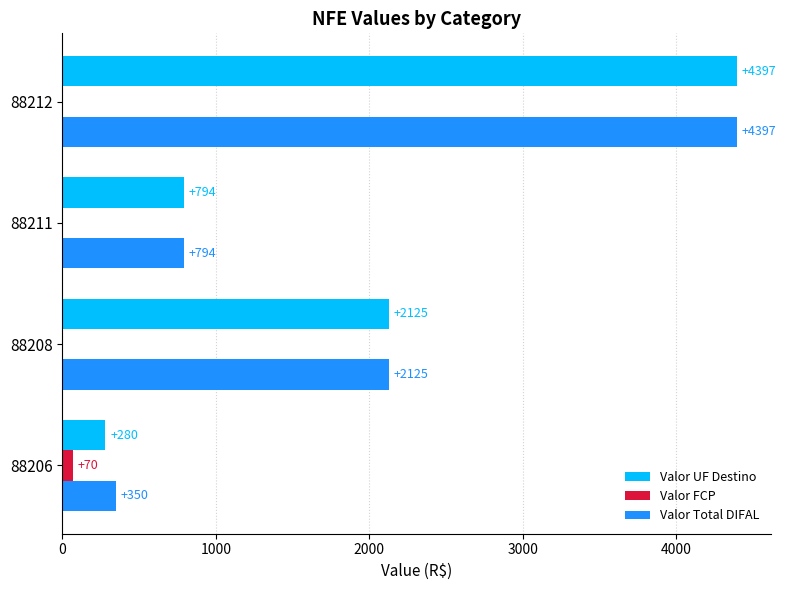

How many series are shown in this chart?

3